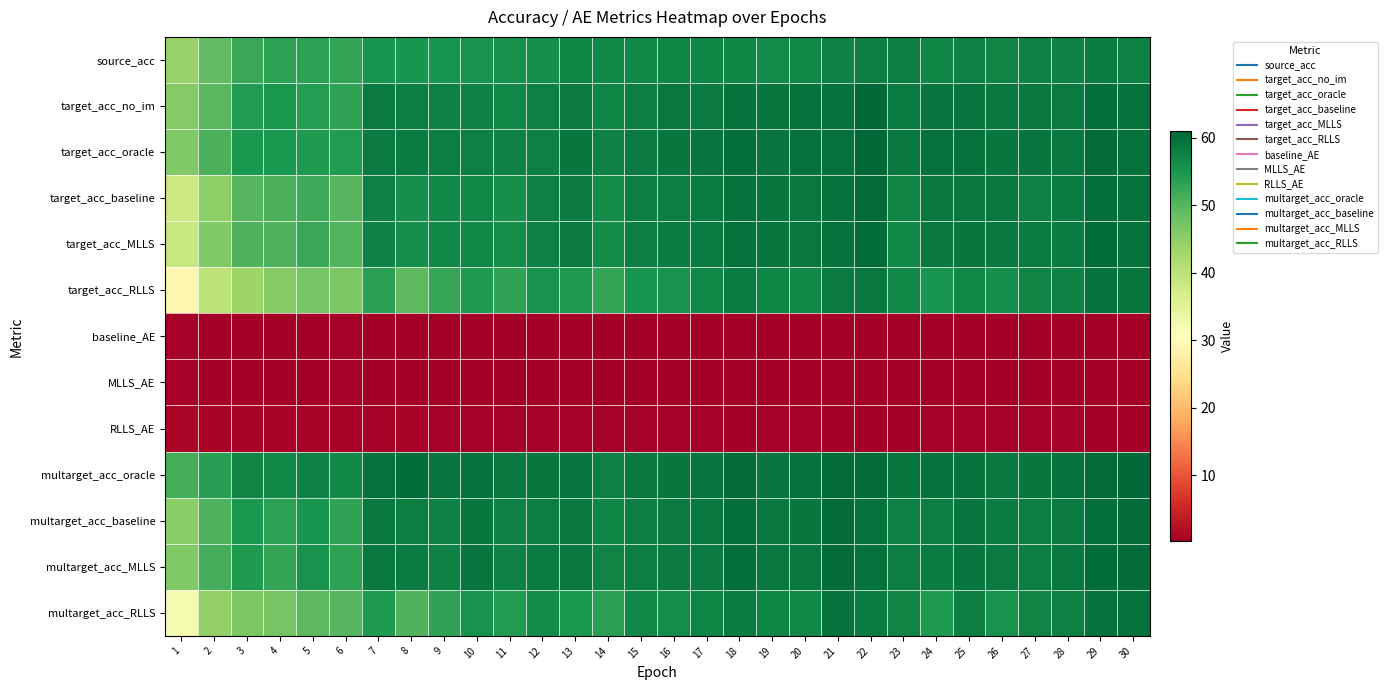

Between 5 and 19, which series saw the biggest shift?

target_acc_RLLS